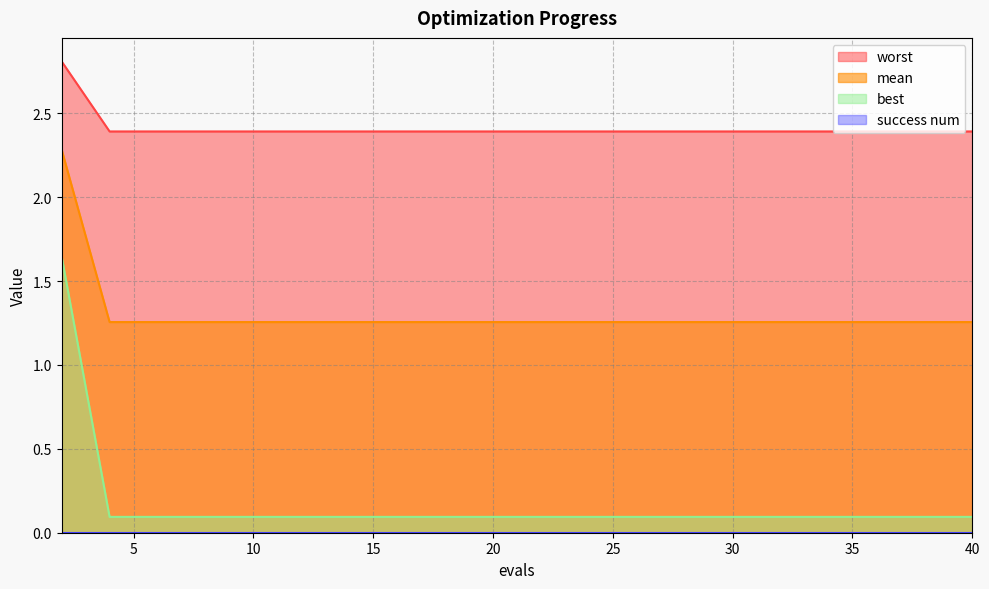

At which category is the sum across all series the highest?

2